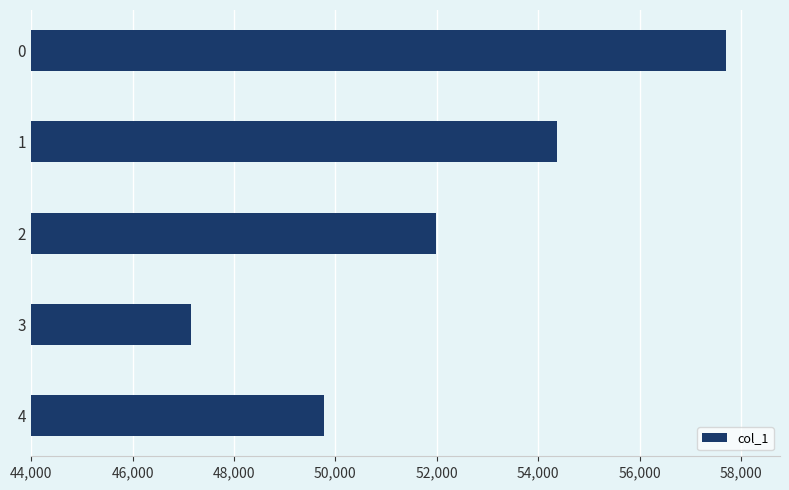

What is the sum of all values?

260989